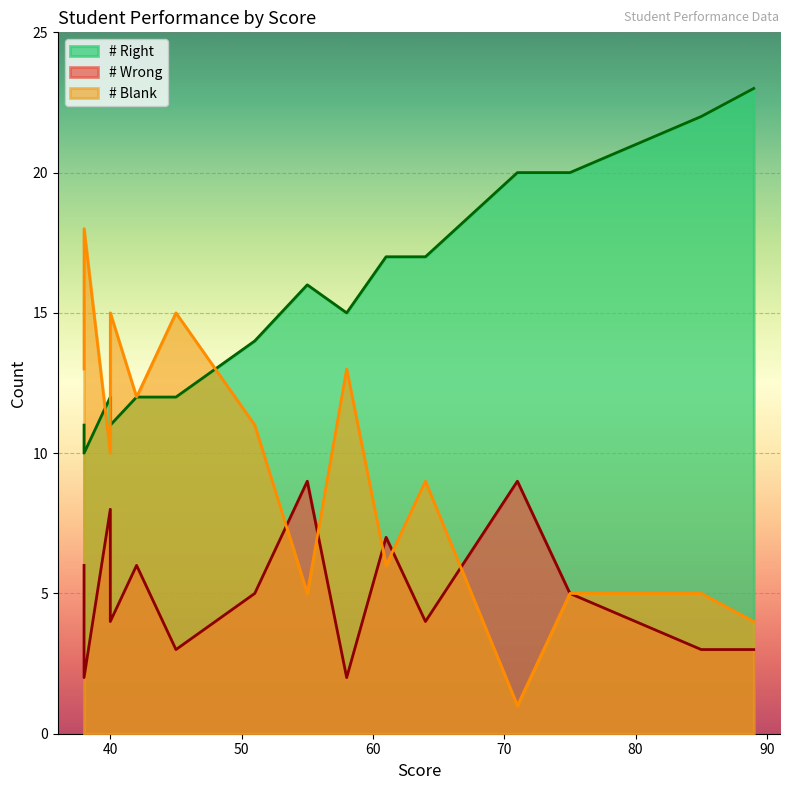

What is the minimum value for # Wrong?

2